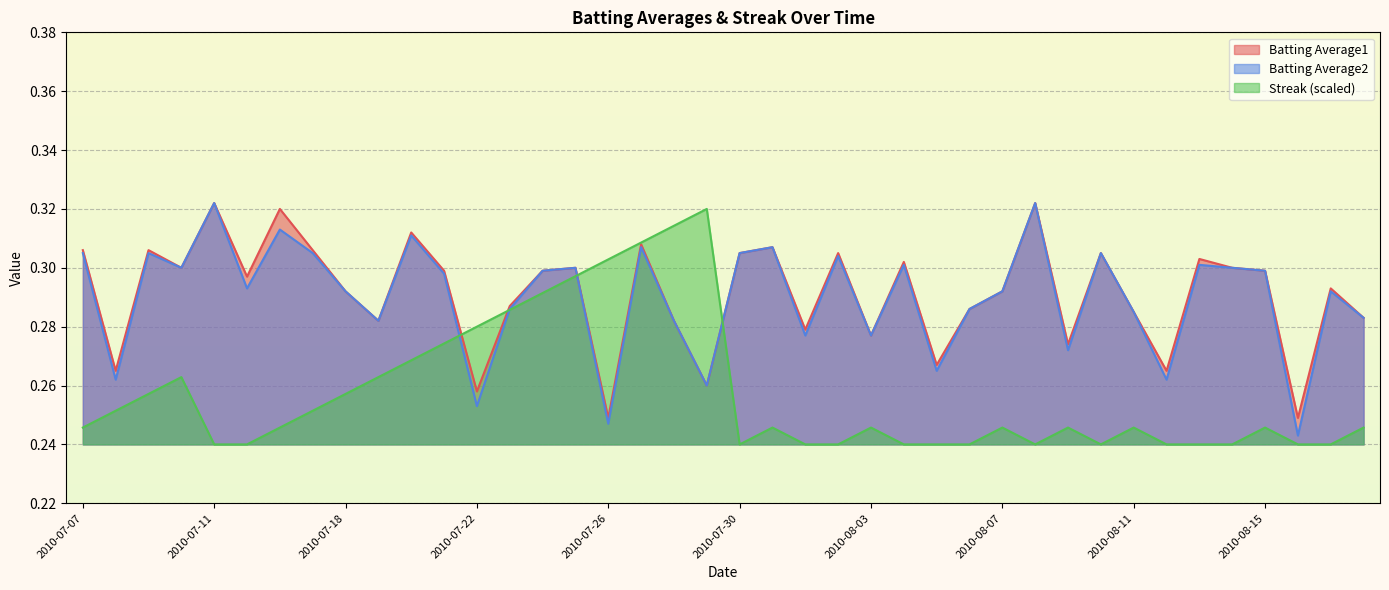

Read the Streak value at 2010-07-09.

0.3